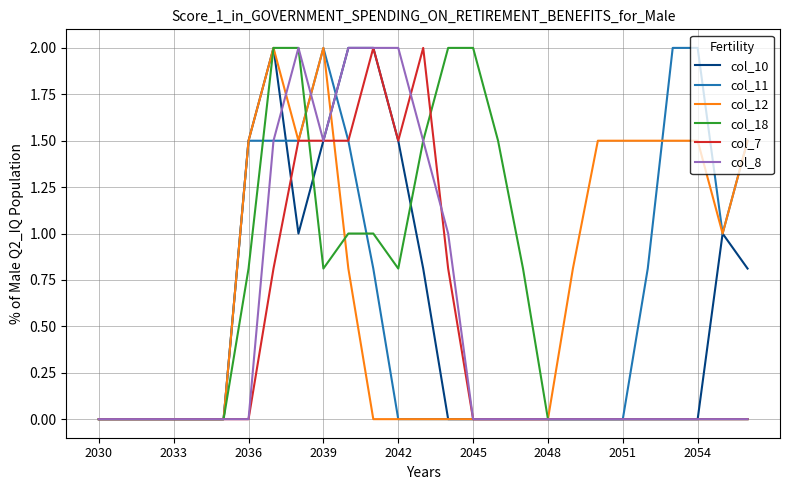

Which series has the largest total across all categories?

col_12